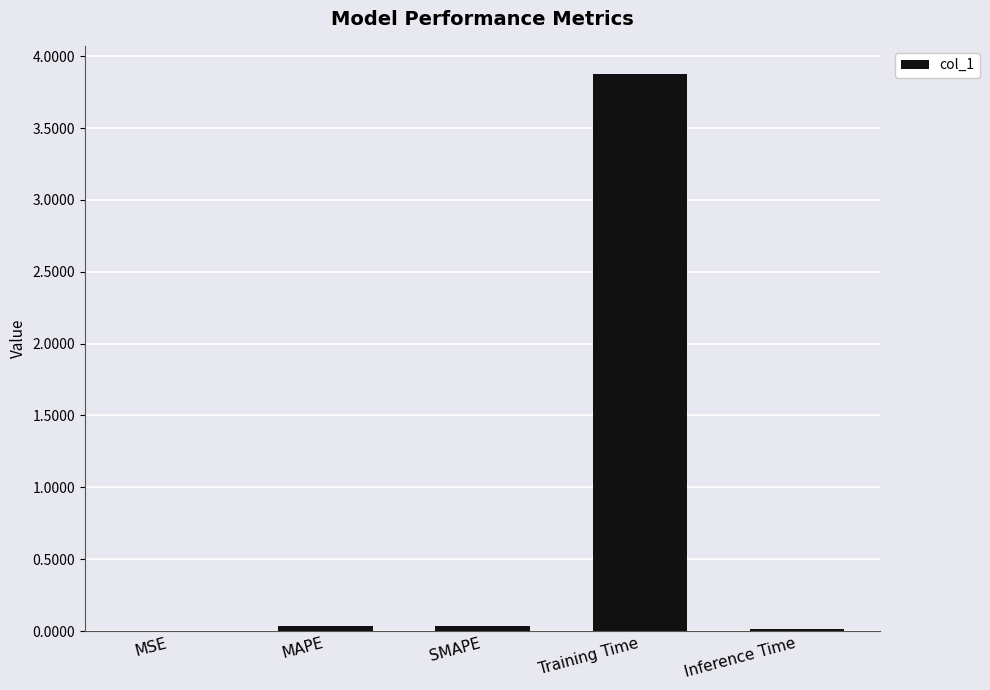

Is it true that the value at Inference Time is 0.0?

True